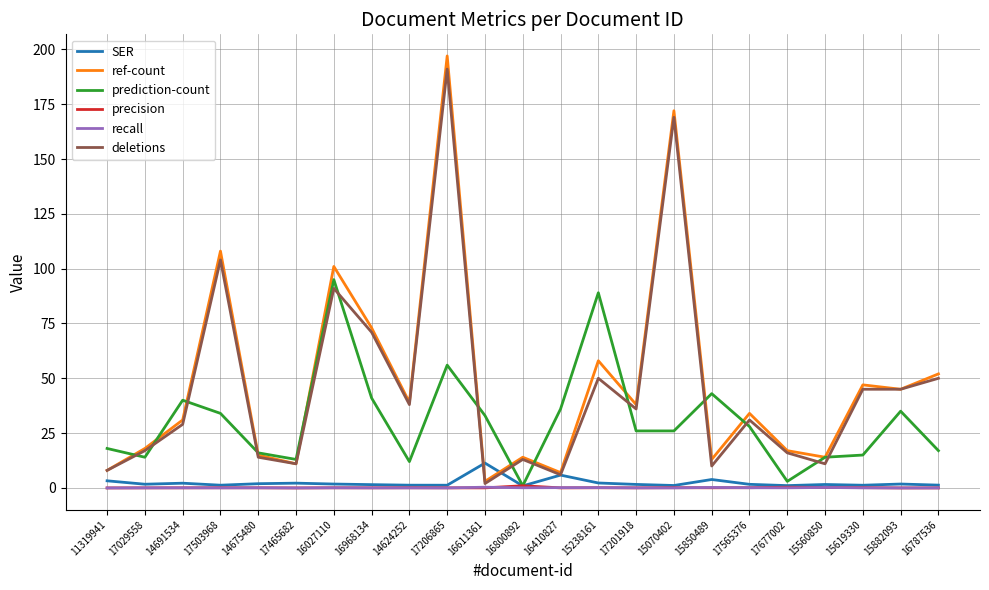

True or false: precision has a value of 0.0 at 15882093.

True